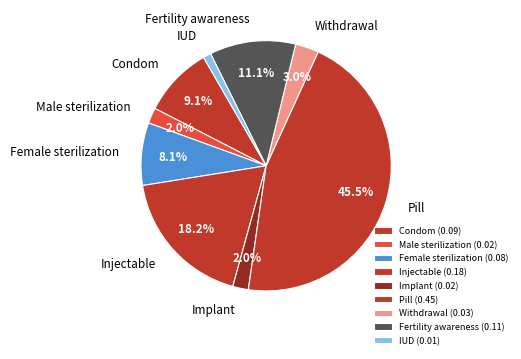

What is the total percentage of Fertility awareness and Female sterilization?

19.2%